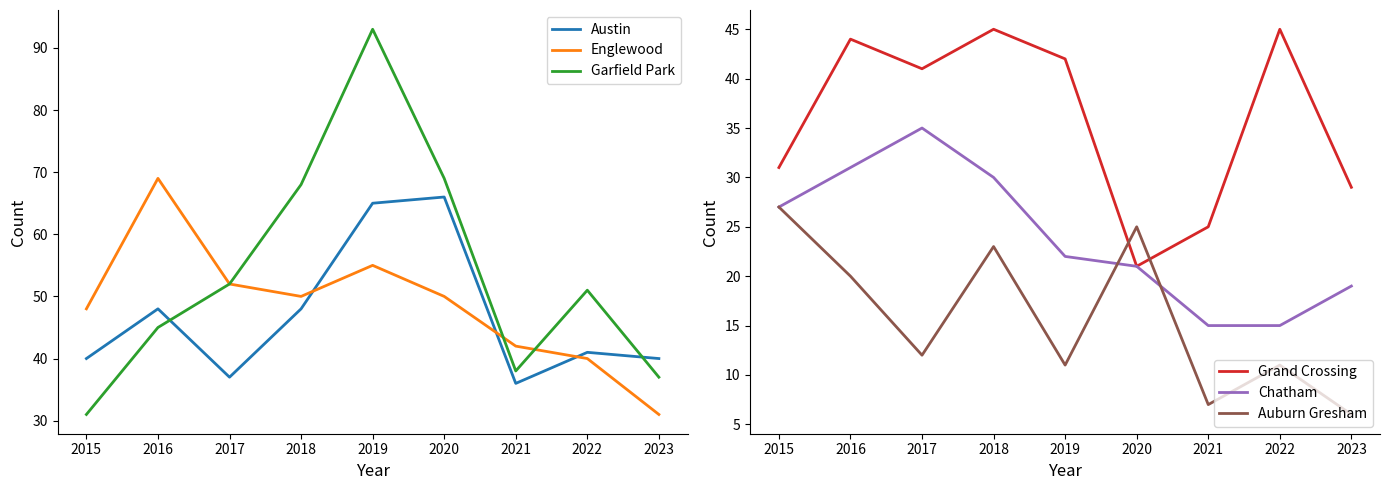

List the series in order of their peak value, lowest first.

Auburn Gresham, Chatham, Grand Crossing, Austin, Englewood, Garfield Park